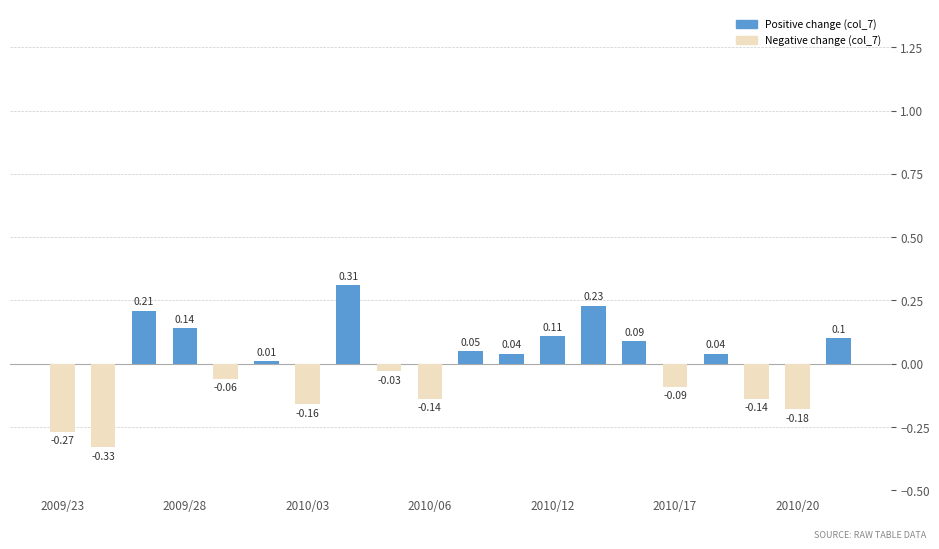

What is the difference between the maximum and minimum values?

0.6